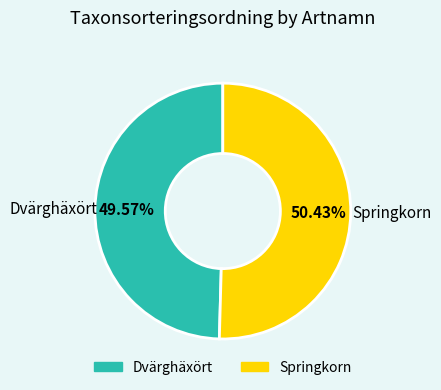

Is Dvärghäxört the majority of the pie?

No